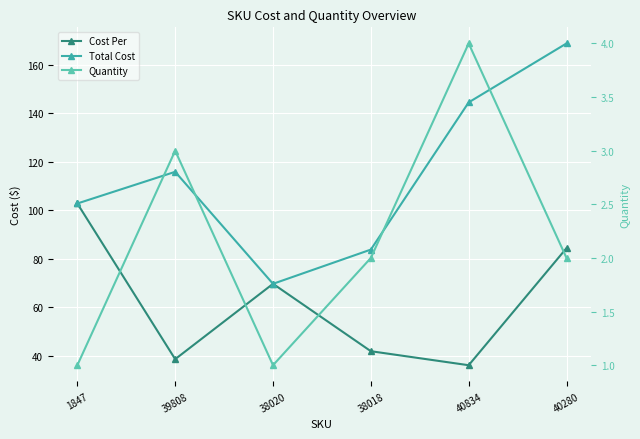

Count the number of data series in this chart.

3